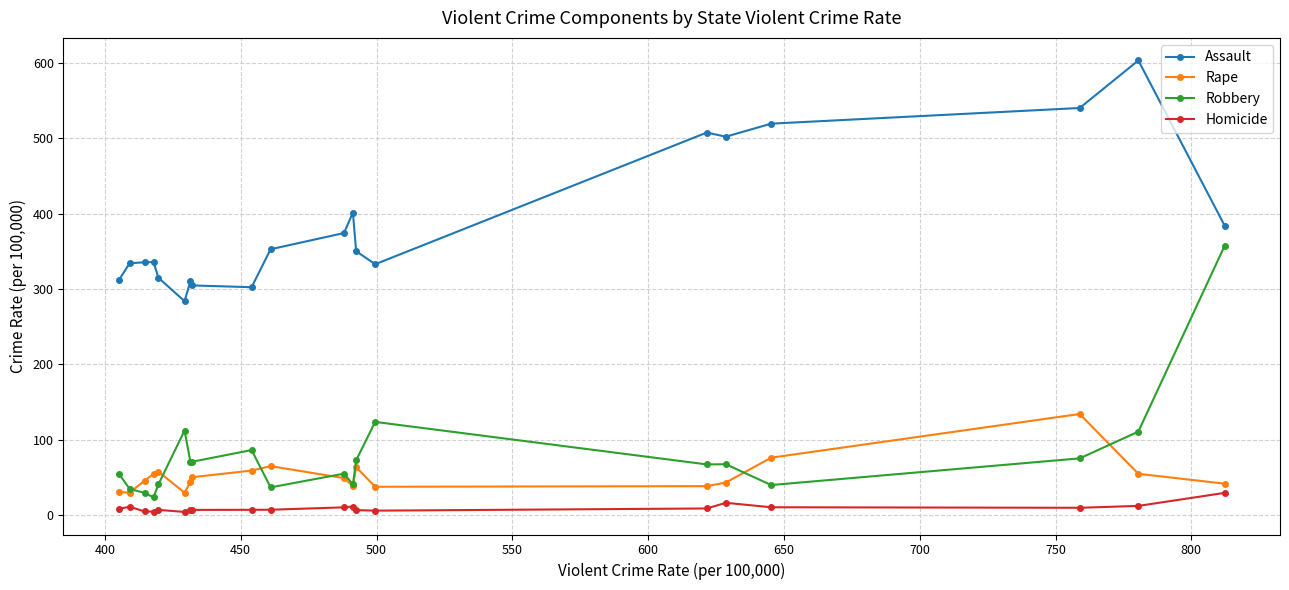

Rank the series by their maximum value, from lowest to highest.

Homicide, Rape, Robbery, Assault